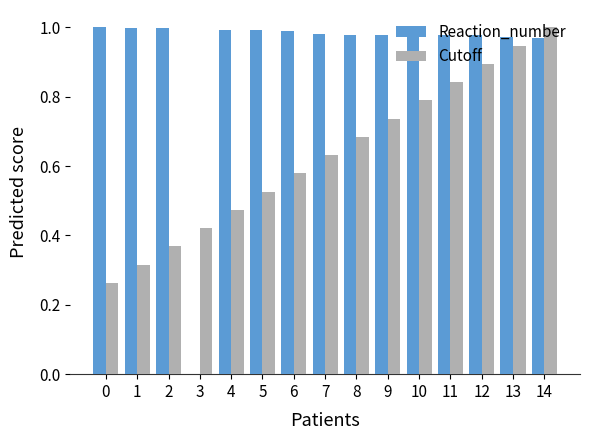

Is it true that Cutoff equals 1.0 at 14?

True